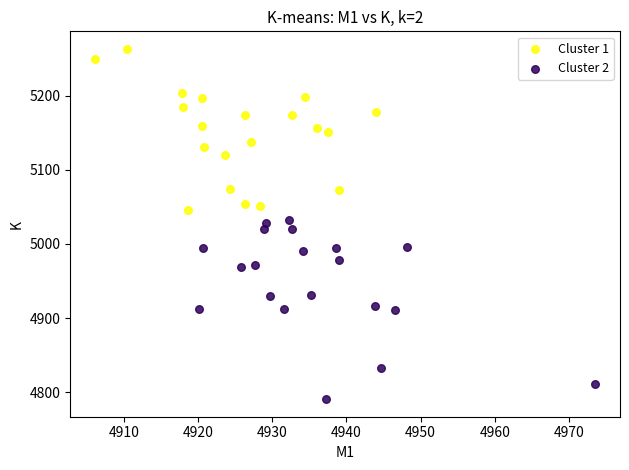

Which series reaches the maximum Y coordinate?

Cluster 1